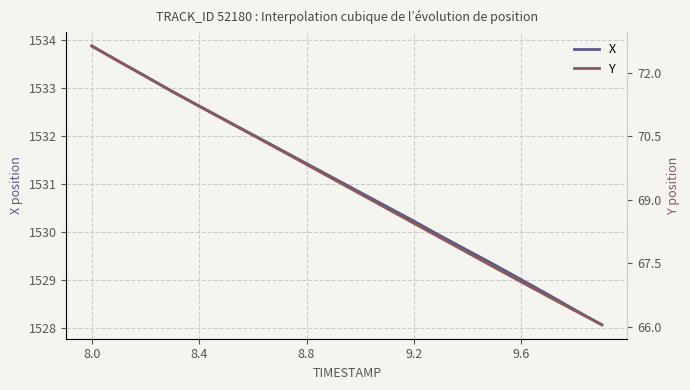

Which series has the widest spread of values?

Y